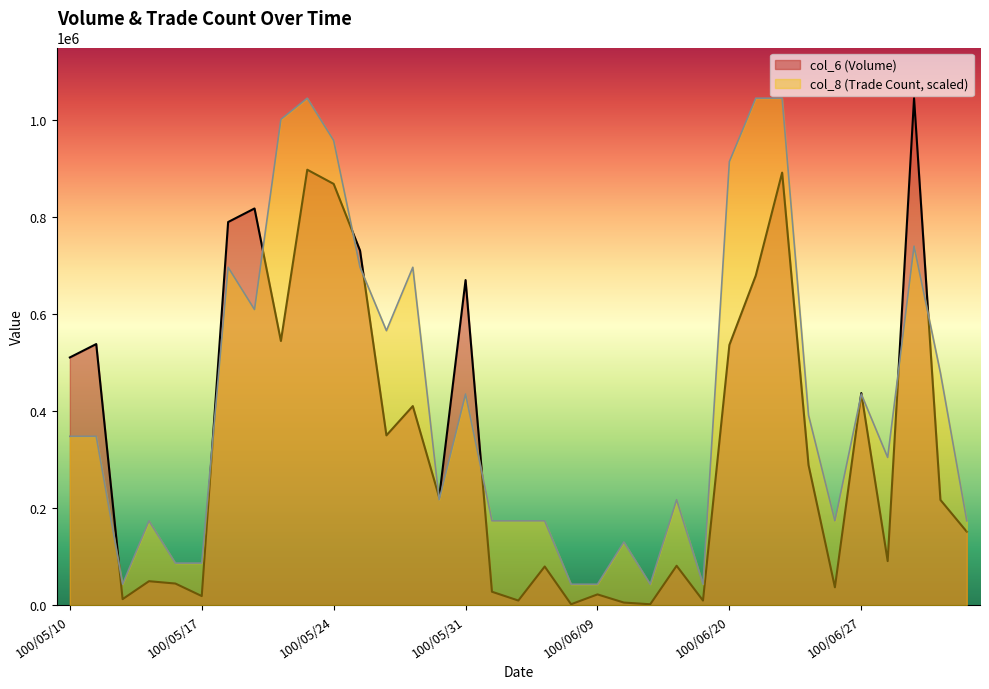

Is the value of col_8 at 100/06/14 greater than the value of col_6 at 100/06/24?

Yes